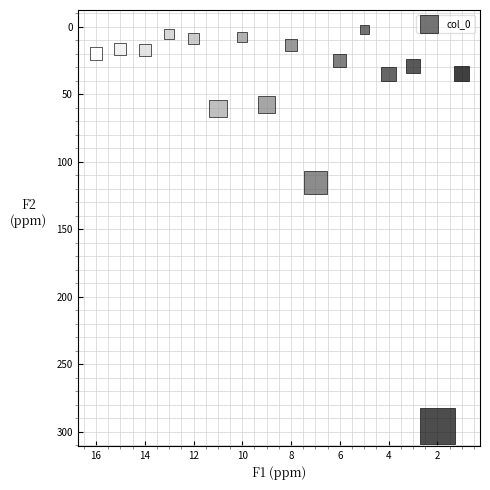

What is the range of Y values (max minus min)?

293.4